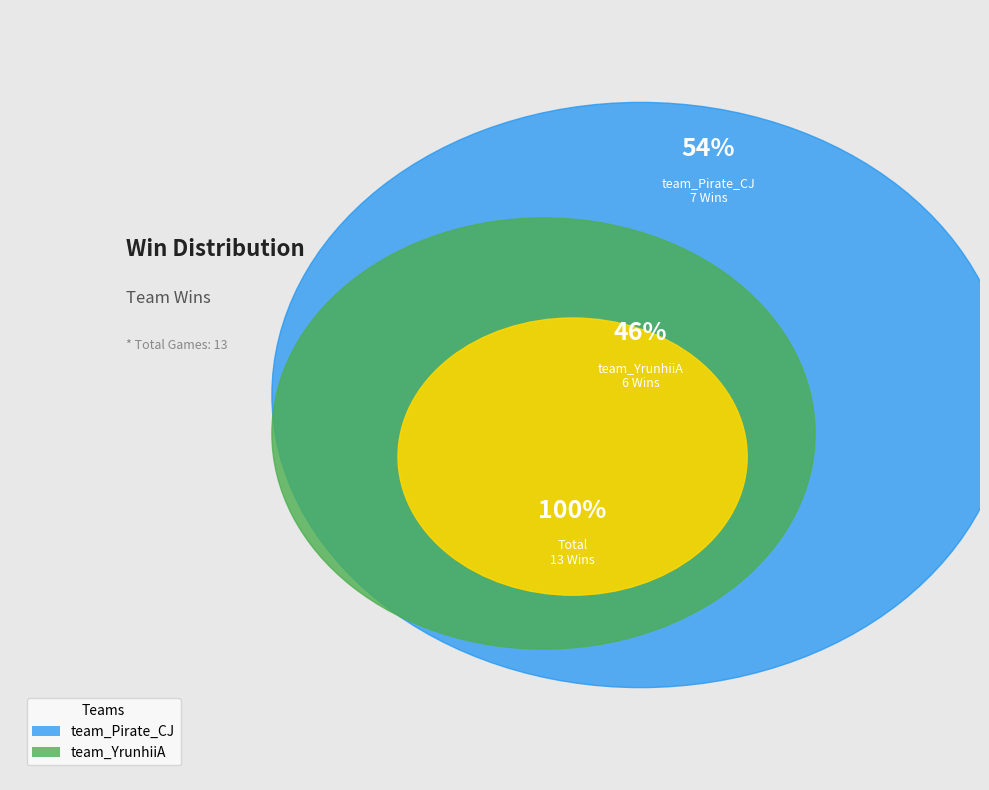

Count the number of slices in the pie.

2